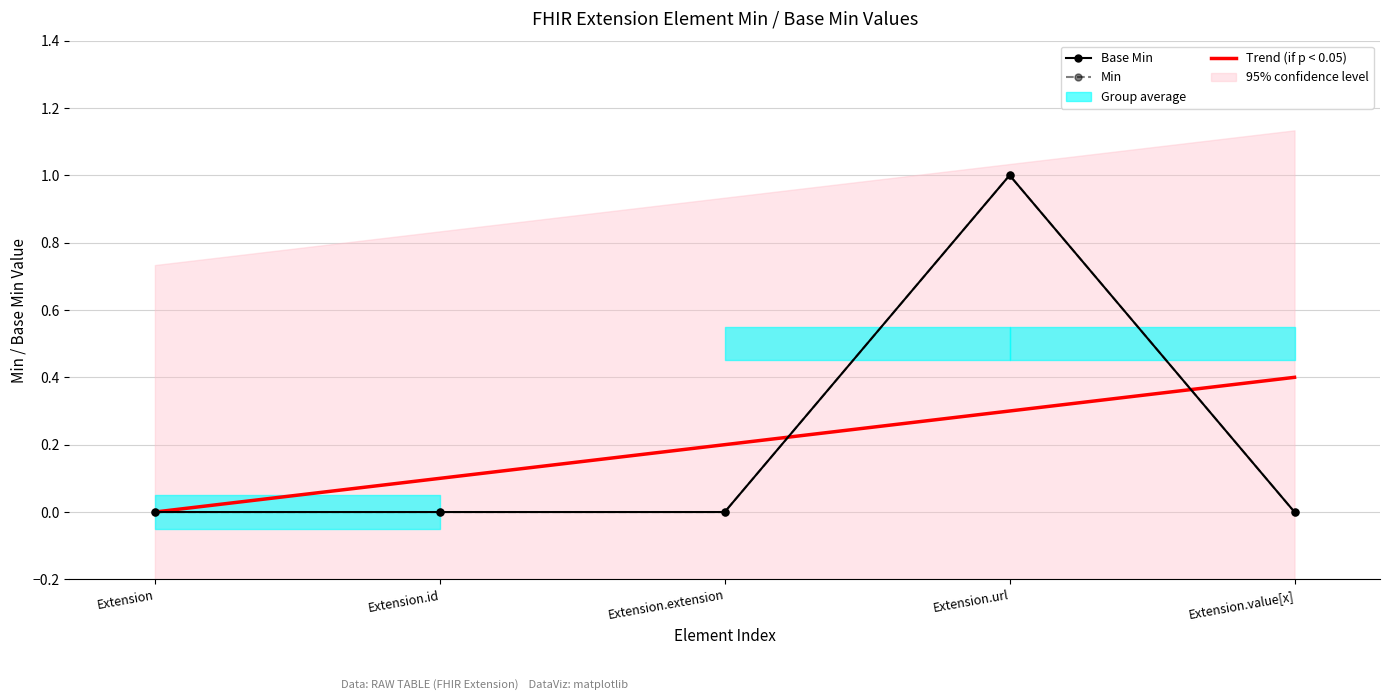

True or false: Base Min and Min intersect in this chart.

False